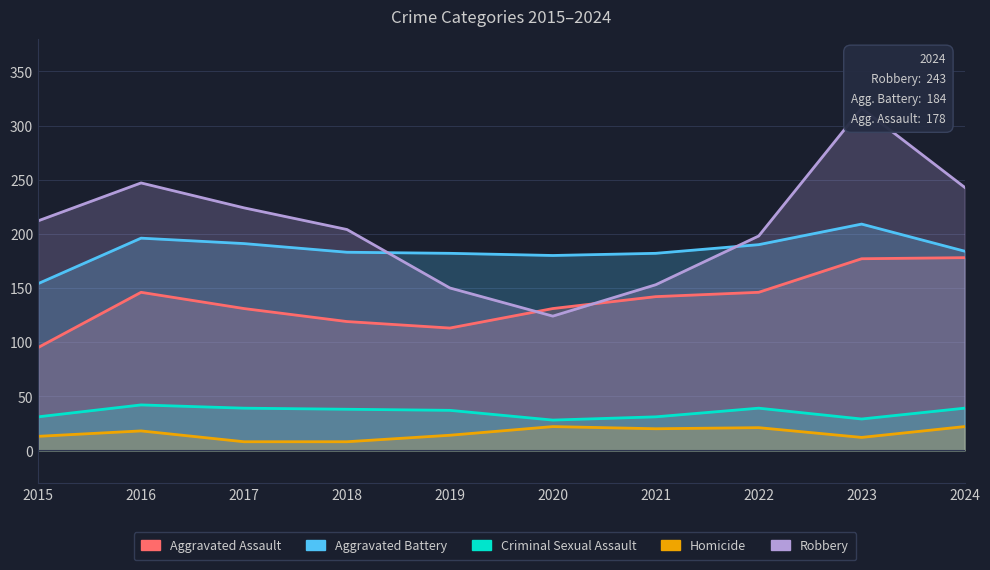

What is the value of the Aggravated Battery point at the 3rd from the left?

191